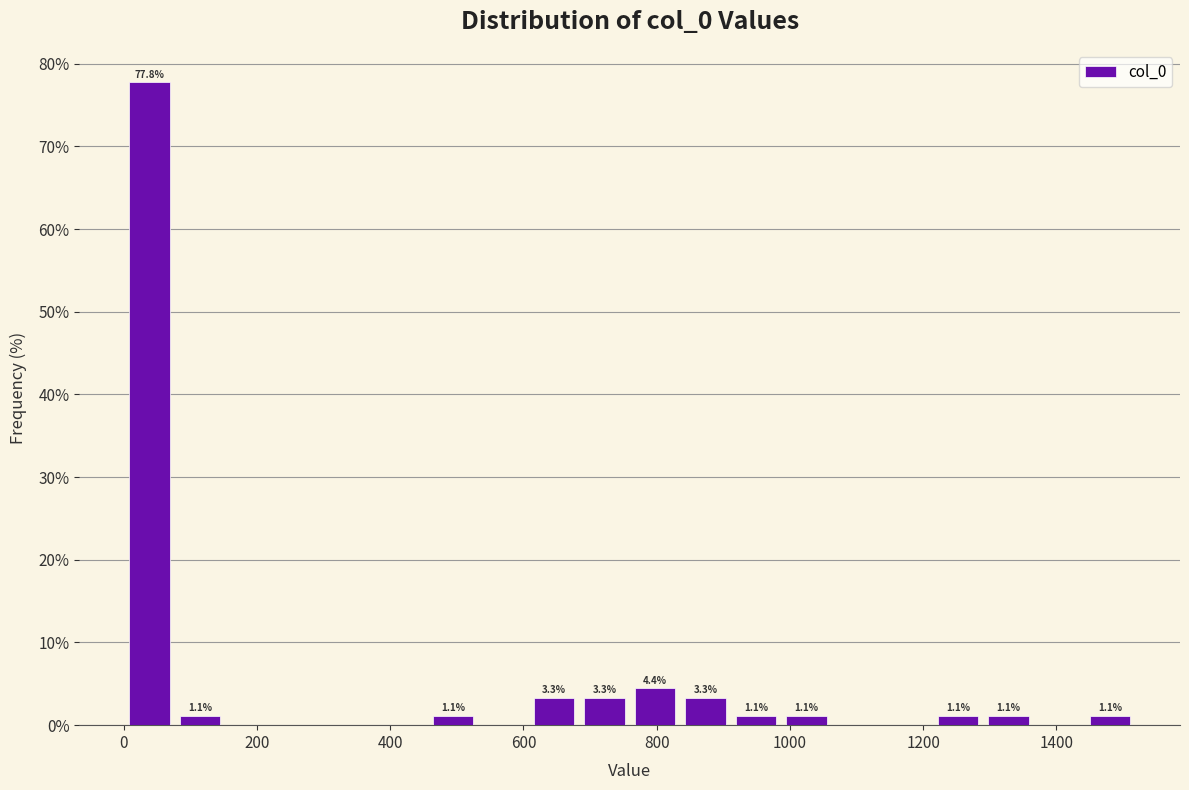

Read against the x-axis, roughly where is the centre of the tallest bar?

40